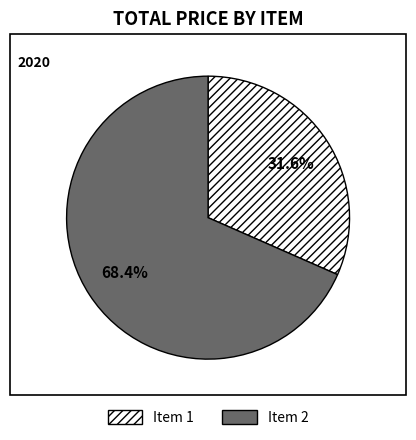

What is the majority slice?

Item 2